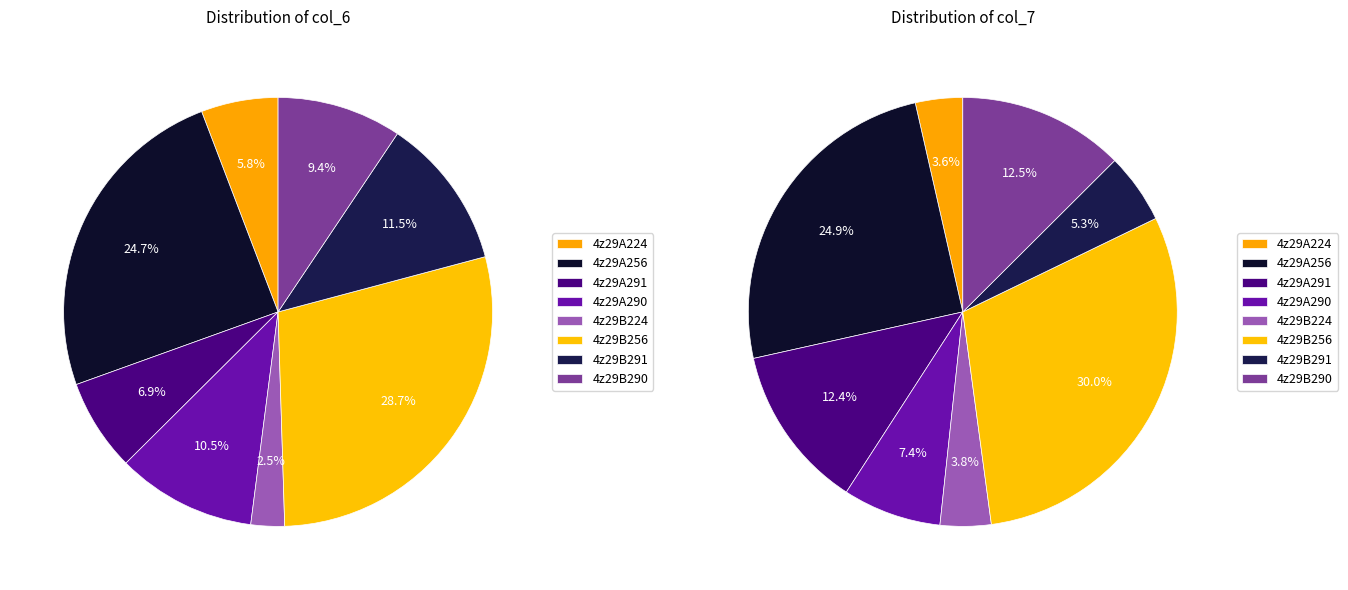

What percentage is the 4z29B290 slice, to the nearest percent?

9%